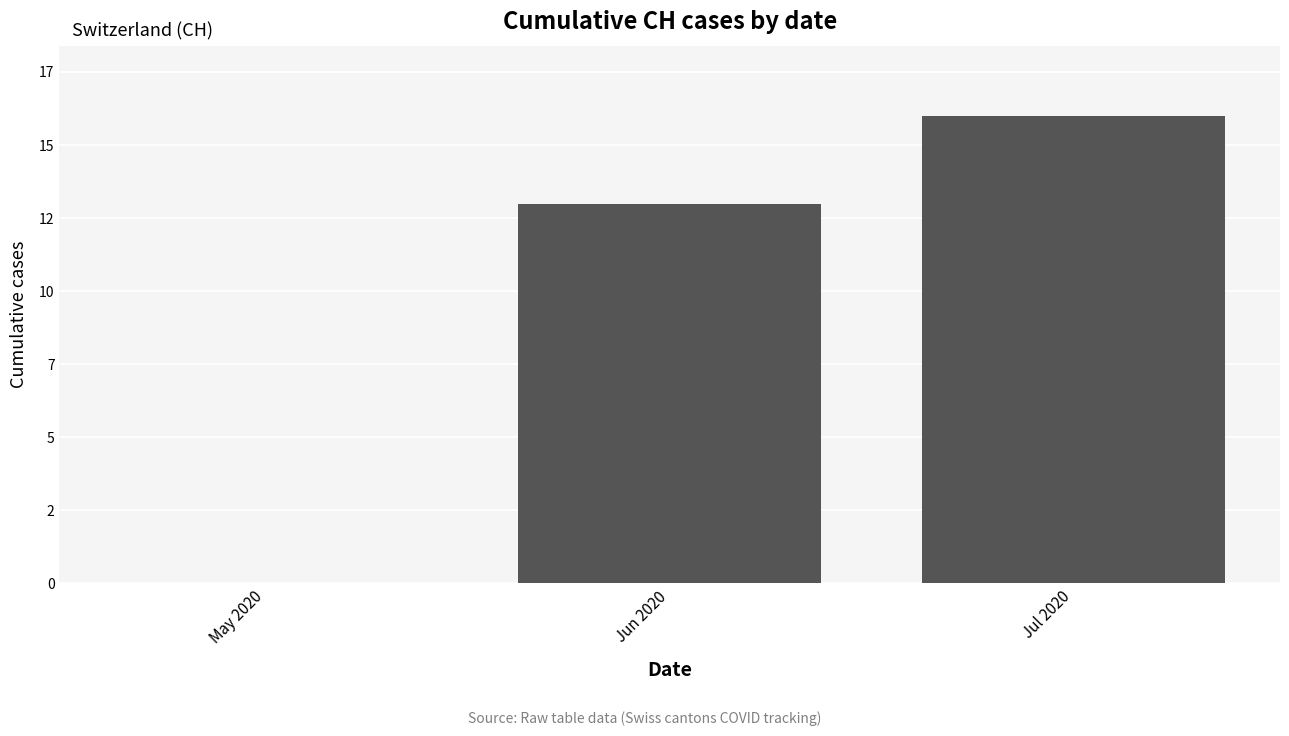

What is the value of the 3rd bar from the left?

16